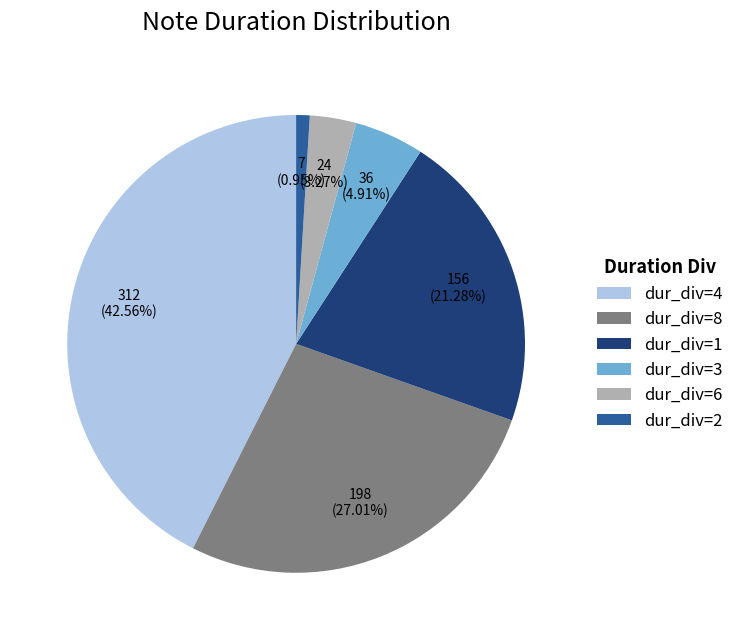

To the nearest percent, what is the difference between the largest and smallest slice percentages?

42%